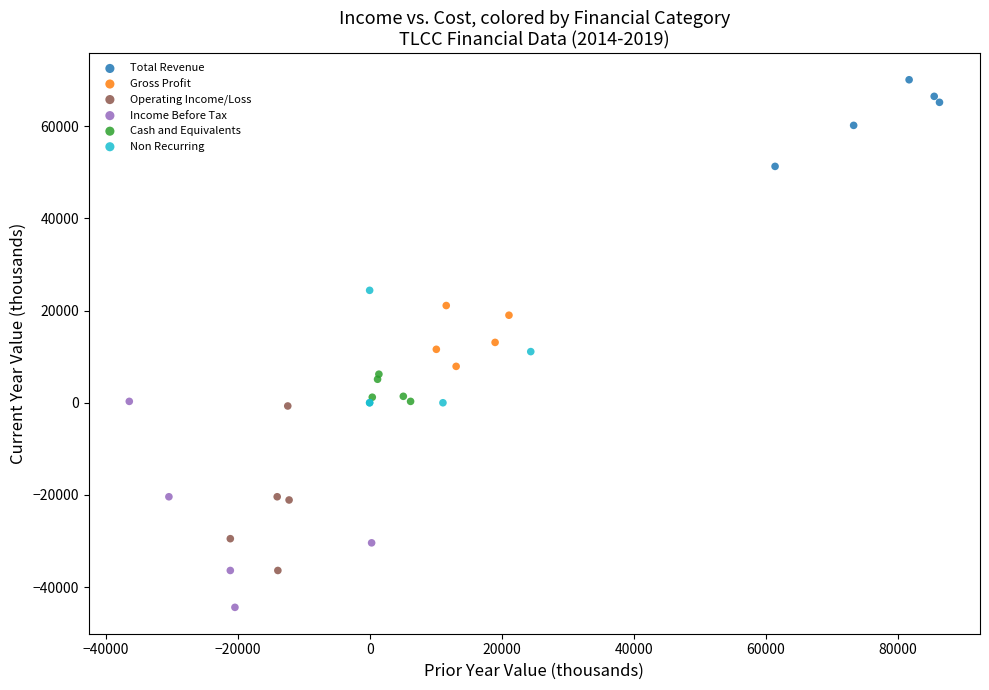

Which series contains the lowest Y value?

Income Before Tax